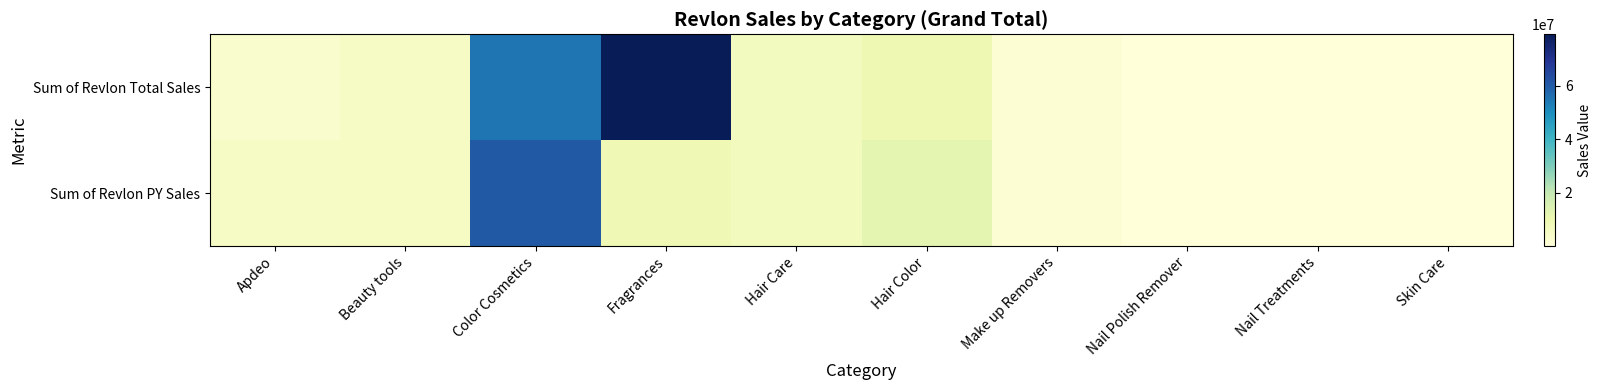

How many distinct data groups are displayed?

2